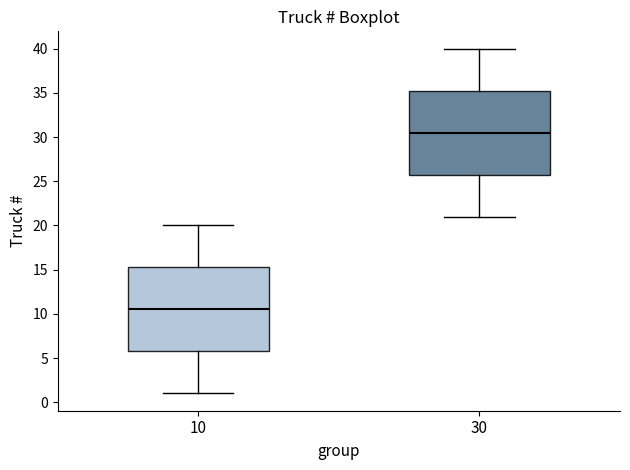

Which box has the lowest median line?

10